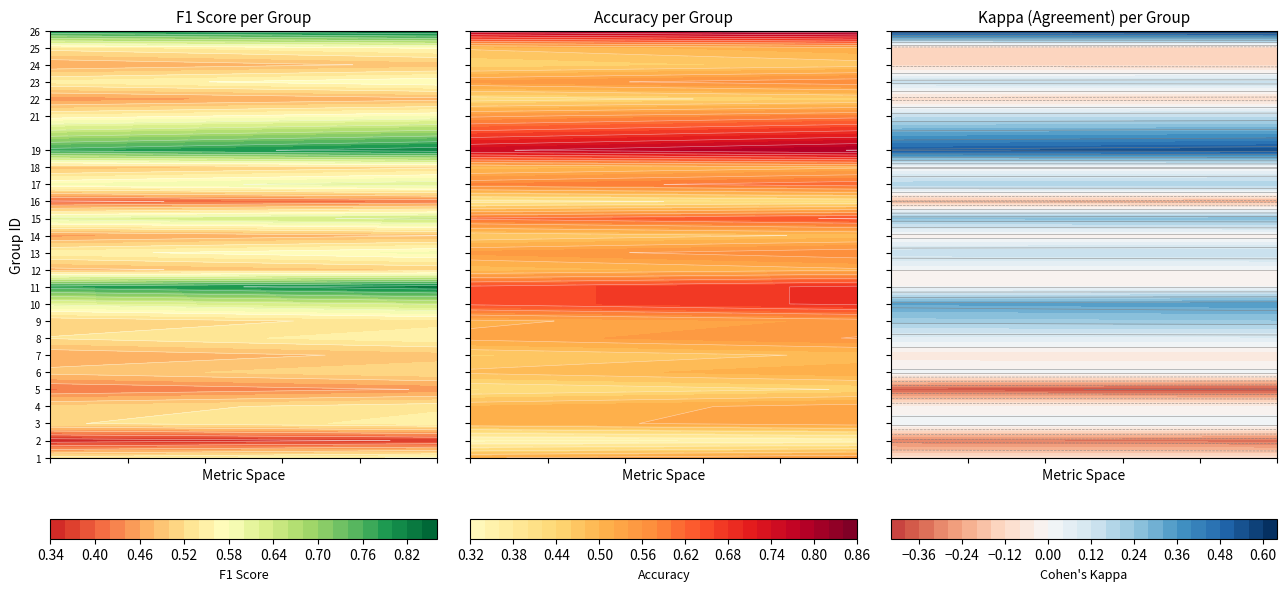

Between 6 and 20, which series saw the biggest shift?

3